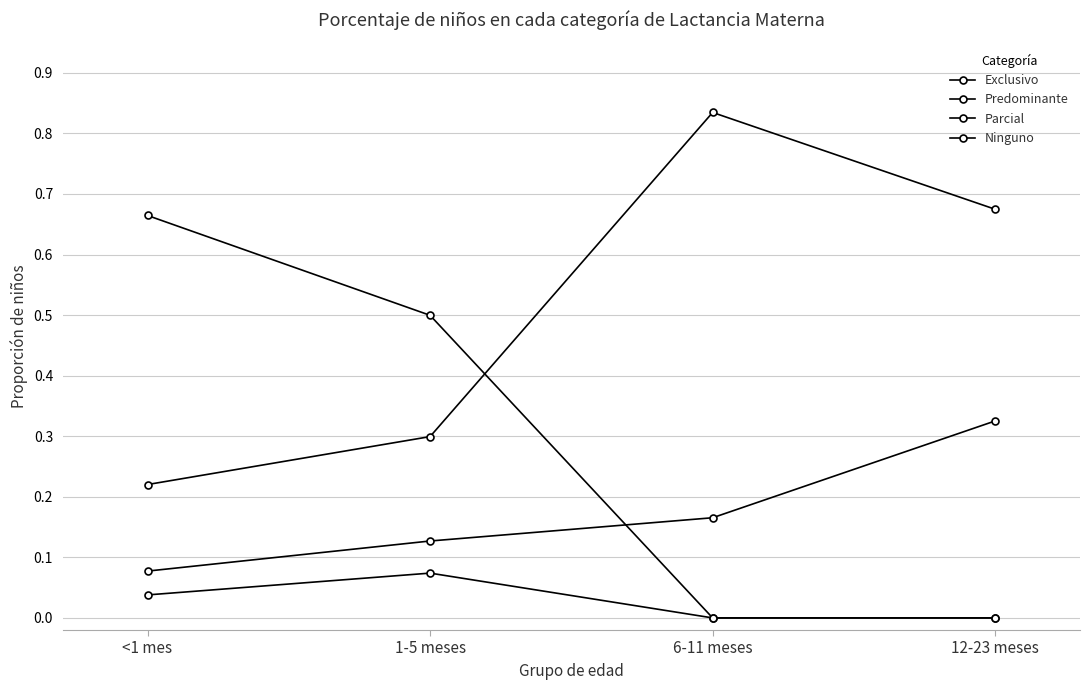

Where is Exclusivo nearest to the value 0?

6-11 meses